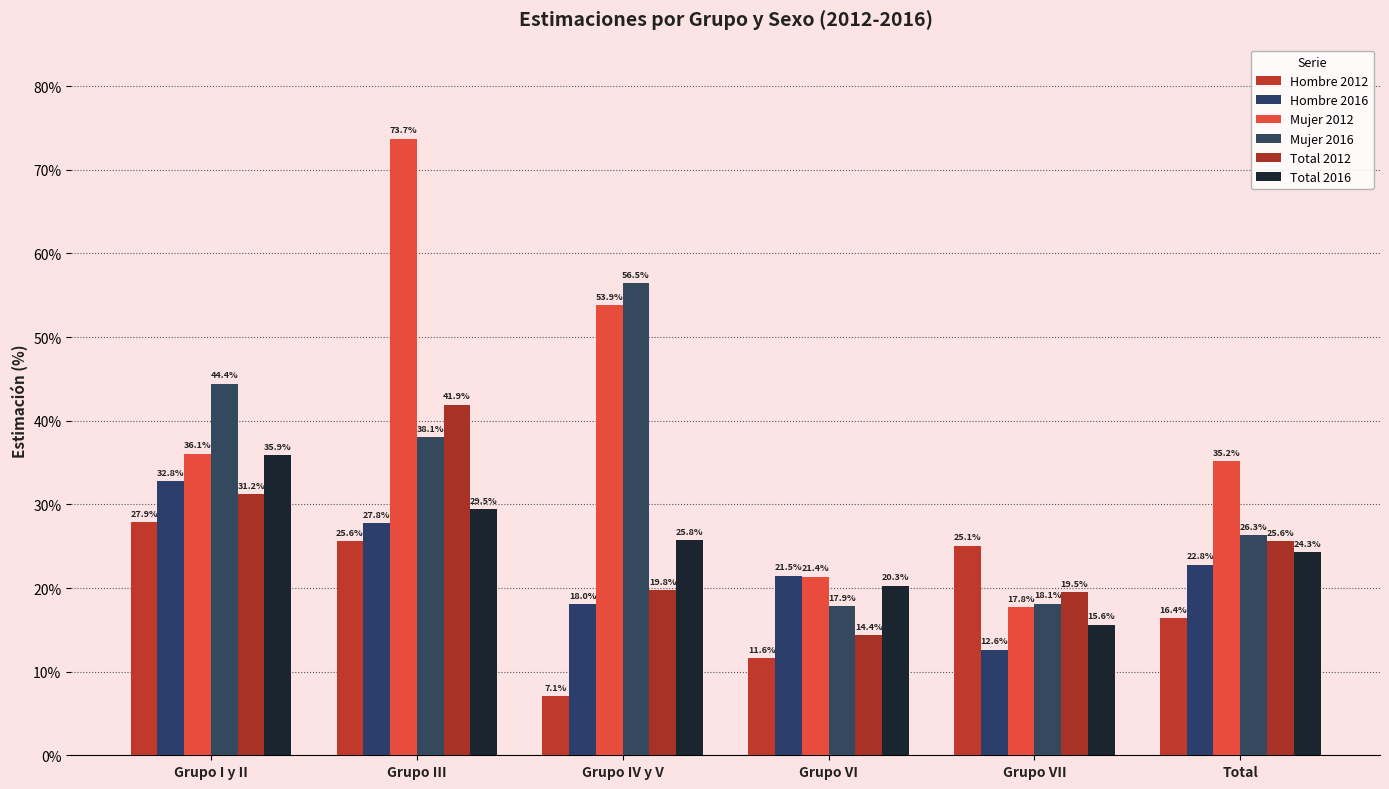

Which label corresponds to the smallest value in the chart?

Grupo IV y V